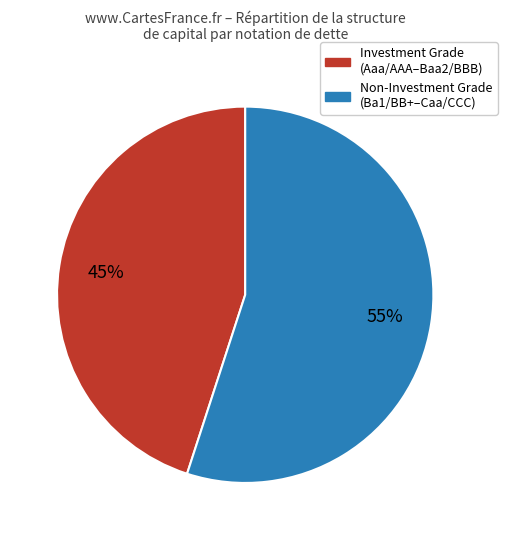

To the nearest percent, what is the difference between the largest and smallest slice percentages?

10%